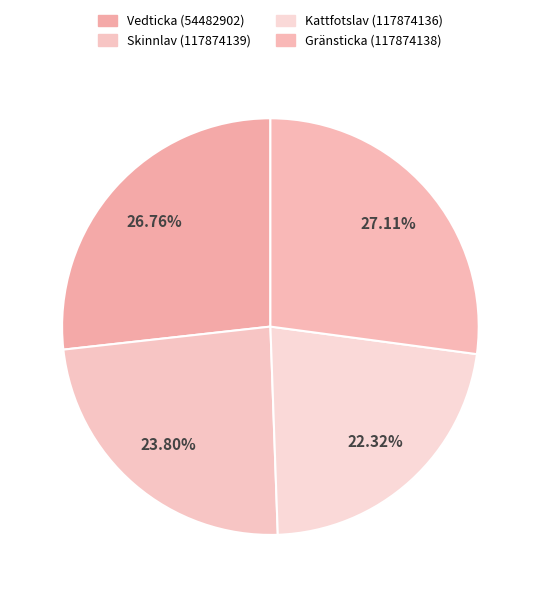

What percentage do Skinnlav (117874139) and Vedticka (54482902) together represent?

50.6%